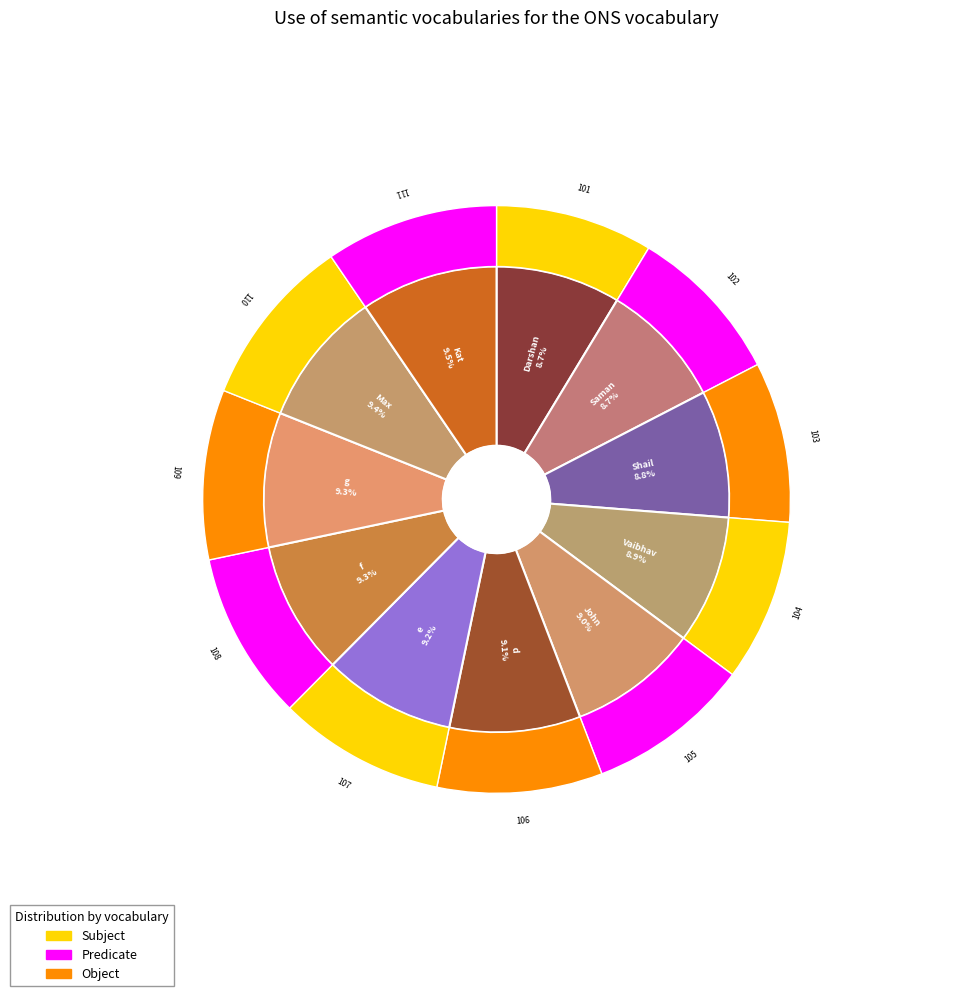

Which slice is the smallest?

Darshan